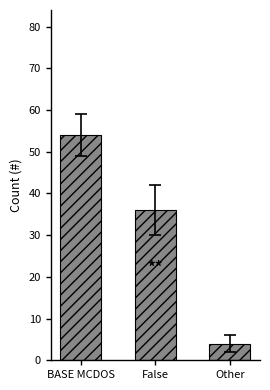

Which label corresponds to the smallest value in the chart?

Other